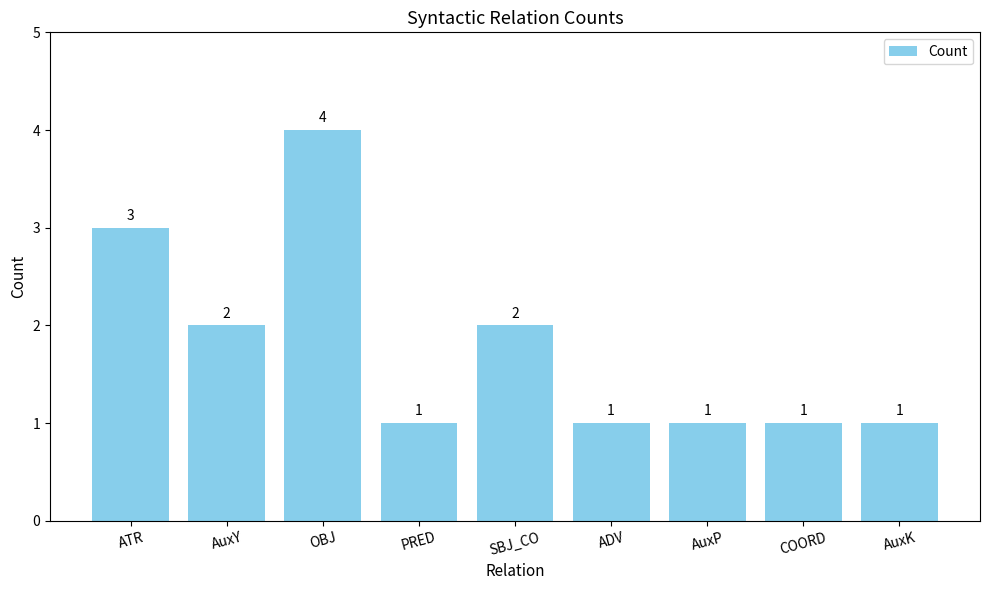

How many bars are there in total?

9